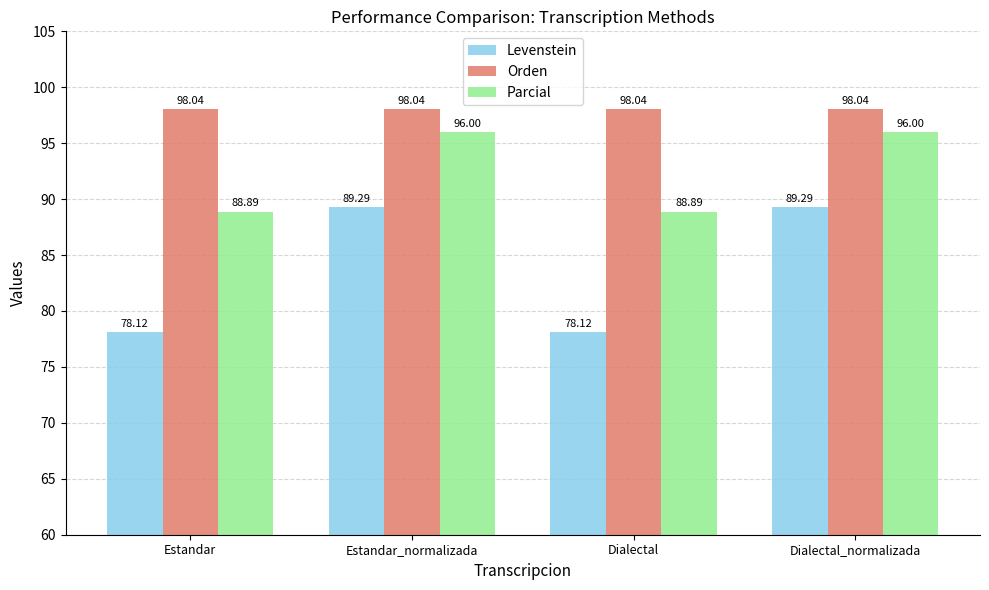

What position from the left is Dialectal_normalizada?

4